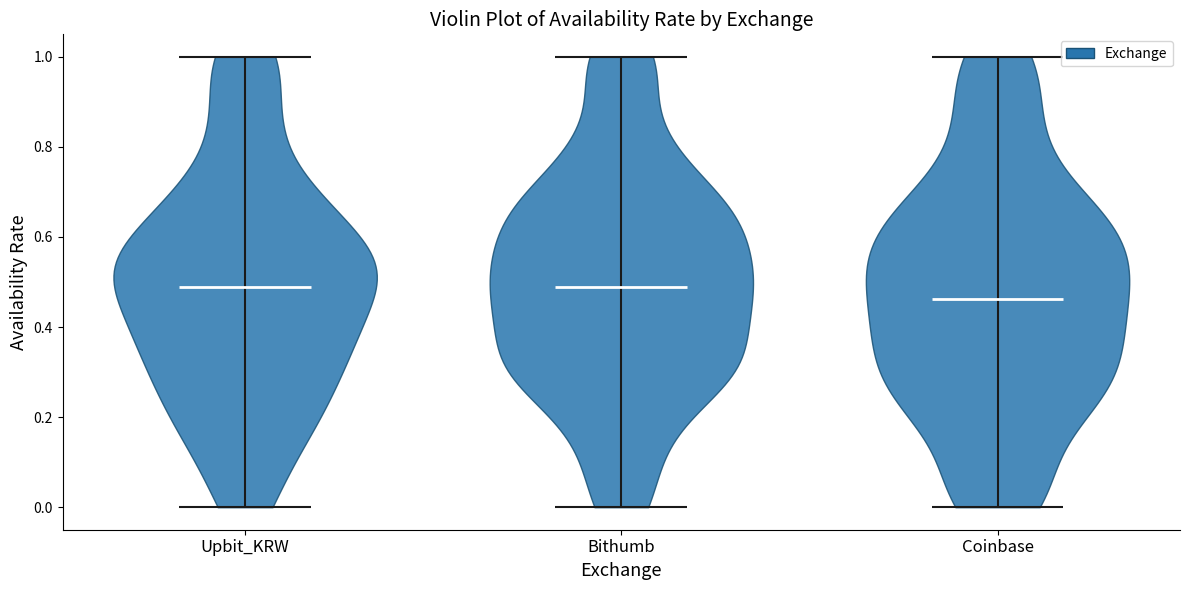

What is the highest point the violin for Upbit_KRW reaches on the y-axis? The values are not printed on the chart, so give them approximately, as read against the axis.

1.00